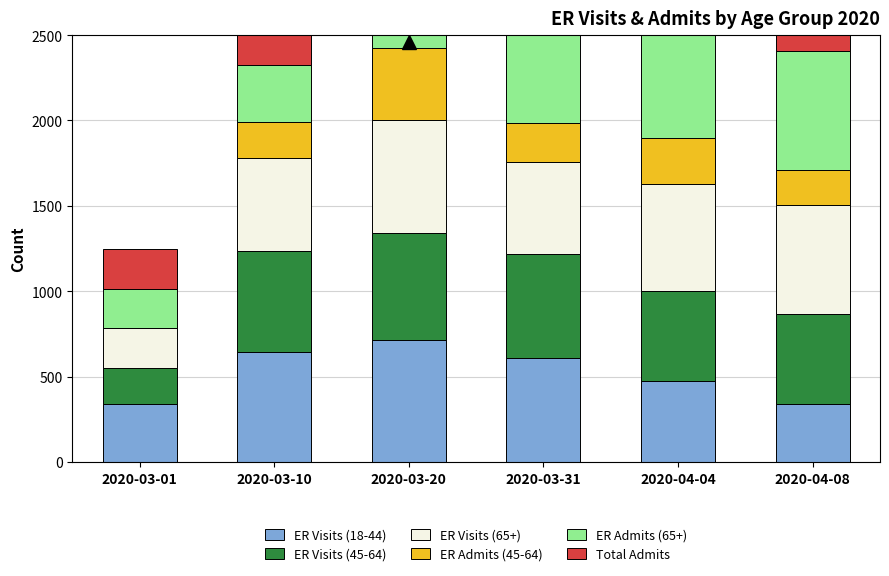

What is the value of the ER Visits (18-44) bar at the 3rd from the left?

714.0